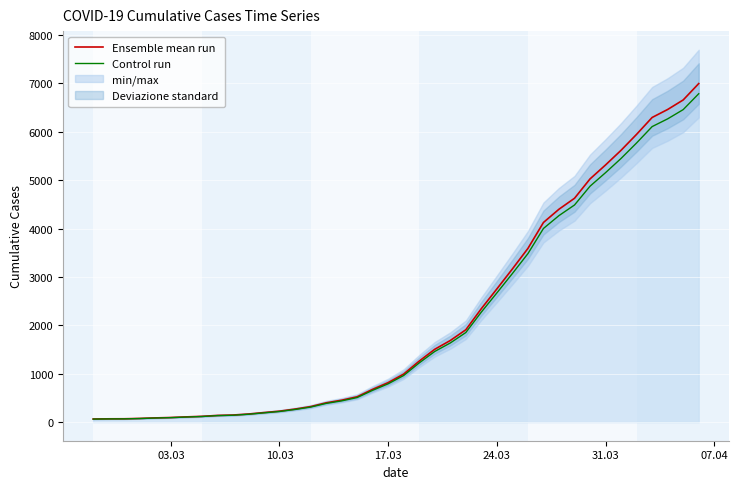

Rank the series by their maximum value, from highest to lowest.

Ensemble mean run, Control run